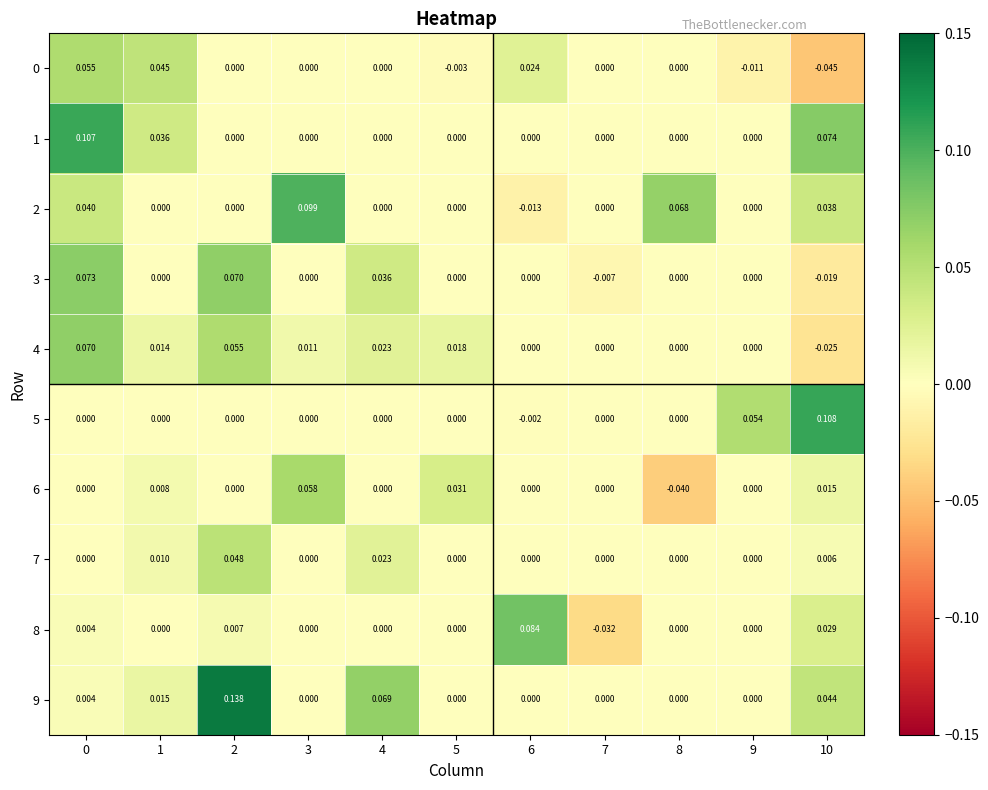

Count the number of data series in this chart.

10